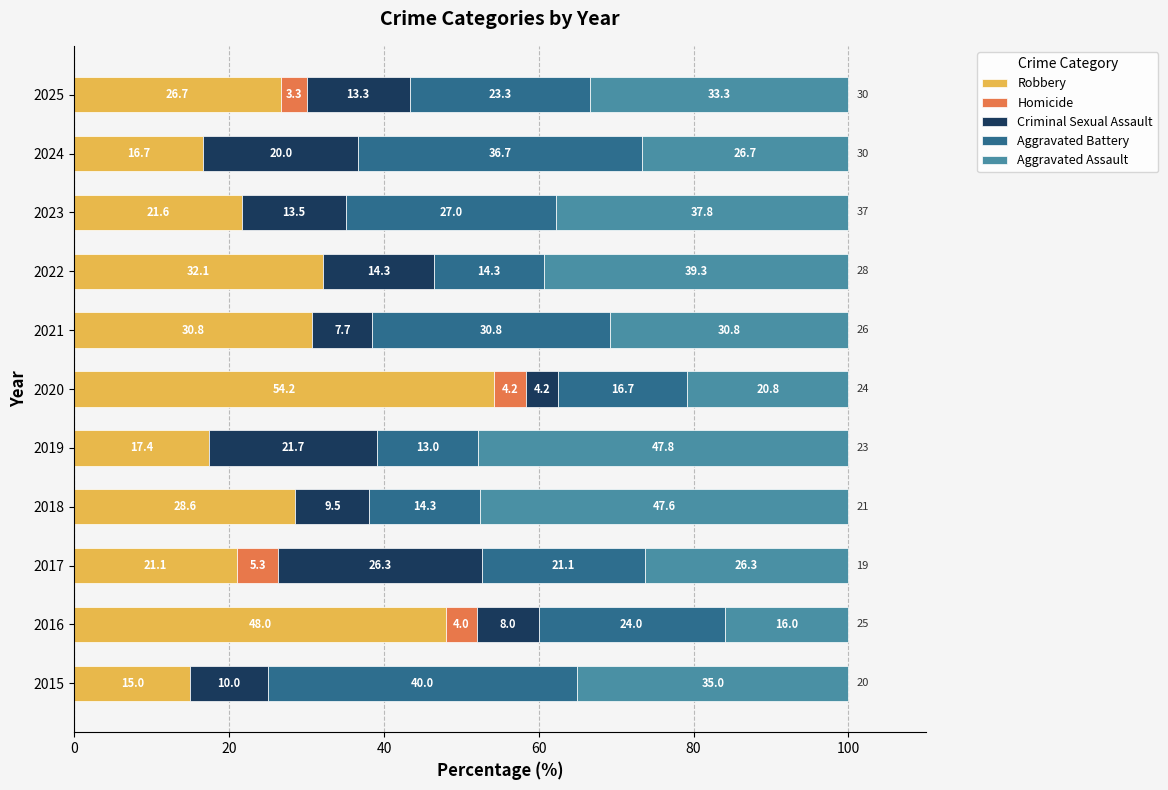

Is it true that Robbery equals 30.8 at 2021?

True